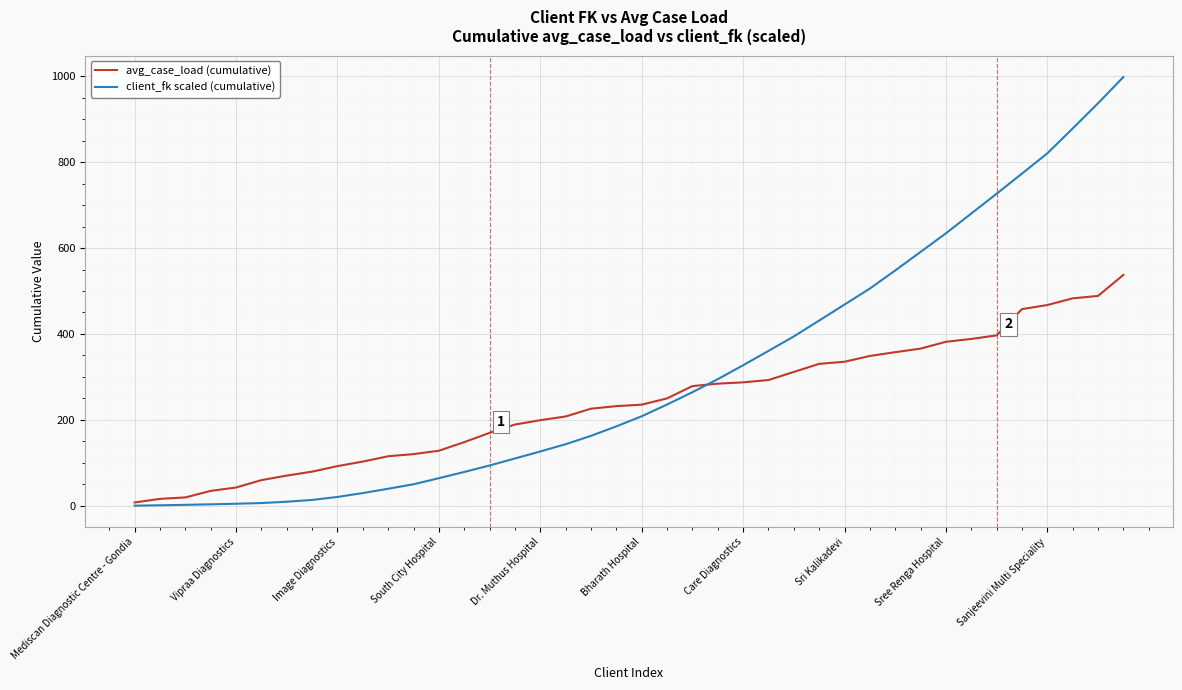

Which series has the widest spread of values?

client_fk scaled (cumulative)